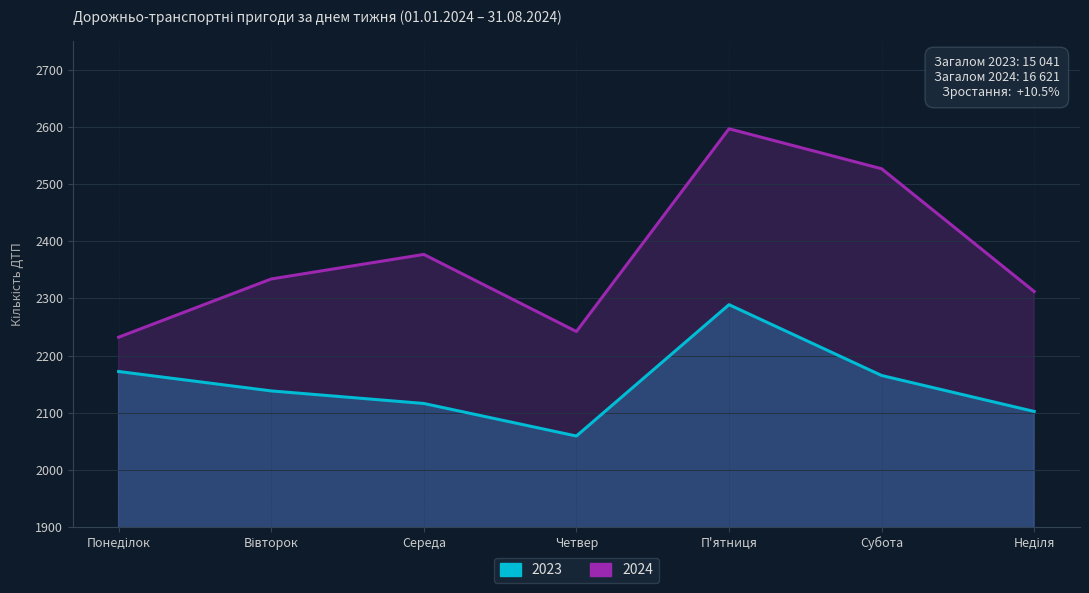

What is the difference between the maximum and second lowest values in the 2024 series?

355